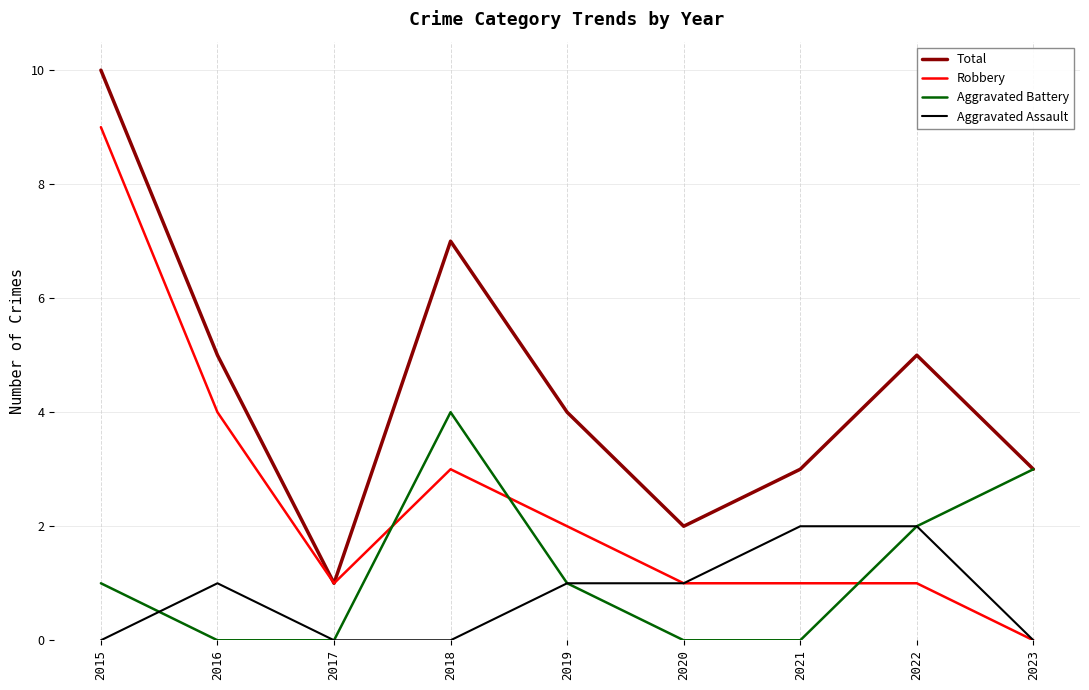

Reading left to right, what are all the values shown in this chart?

Total: 10	5	1	7	4	2	3	5	3
Robbery: 9	4	1	3	2	1	1	1	0
Aggravated Battery: 1	0	0	4	1	0	0	2	3
Aggravated Assault: 0	1	0	0	1	1	2	2	0